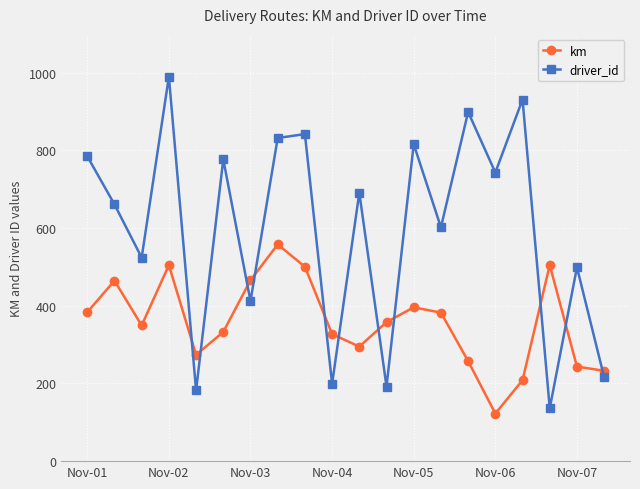

How many lines are shown in the chart?

2